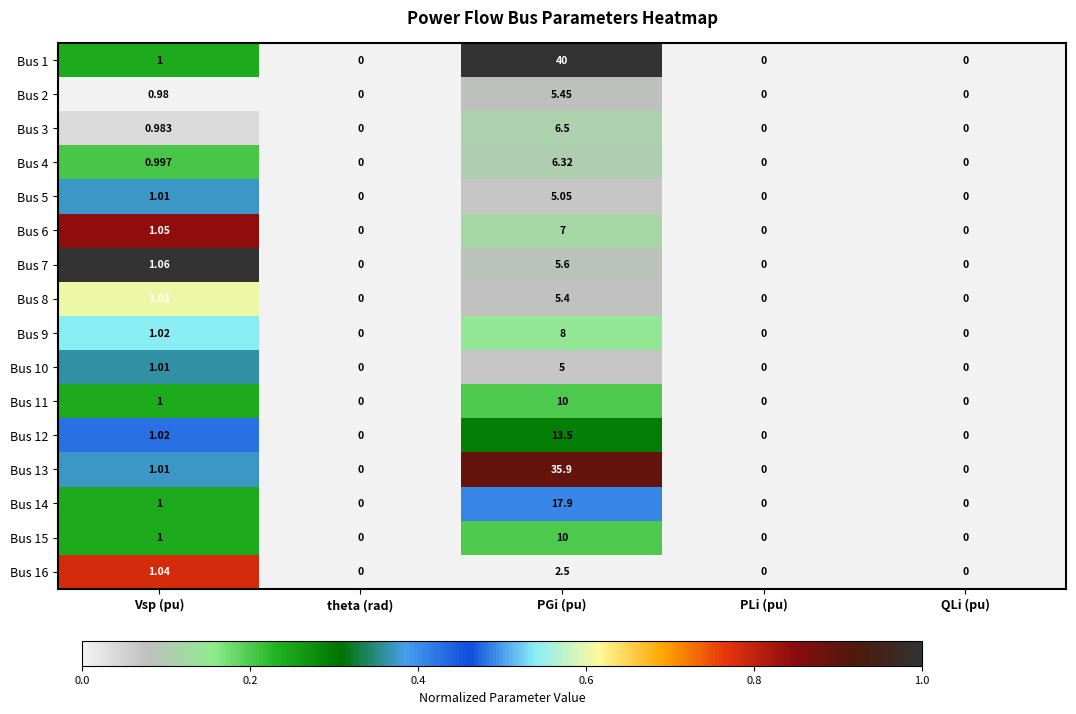

Where is Bus 13 nearest to the value 17?

Vsp (pu)